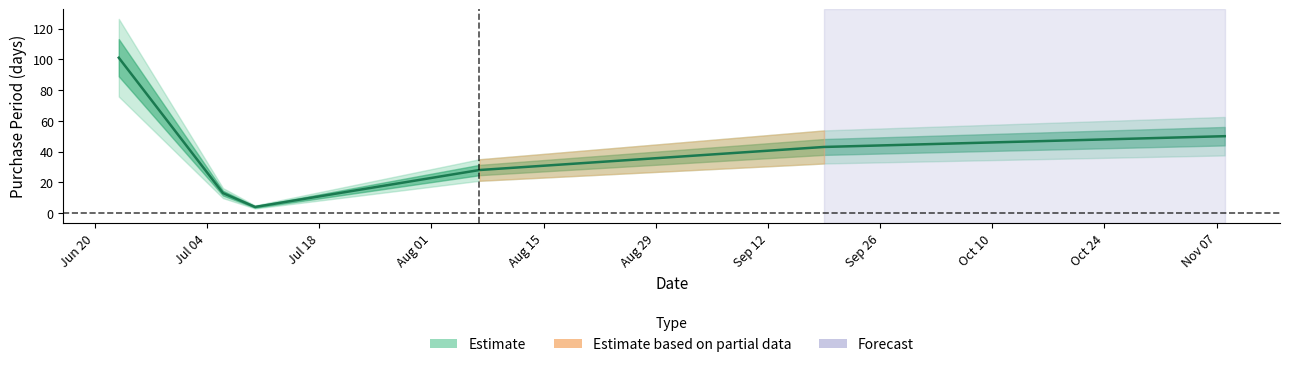

Reading left to right, what are all the values shown in this chart?

101	13	4	28	43	50